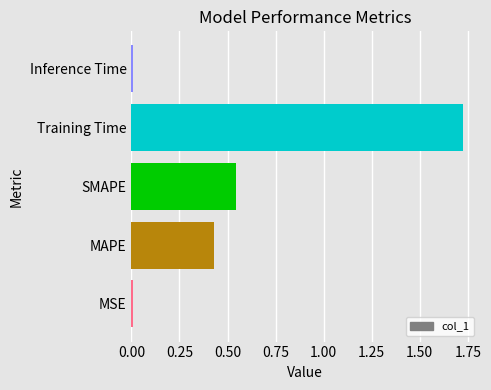

What is the sum of all values?

2.7